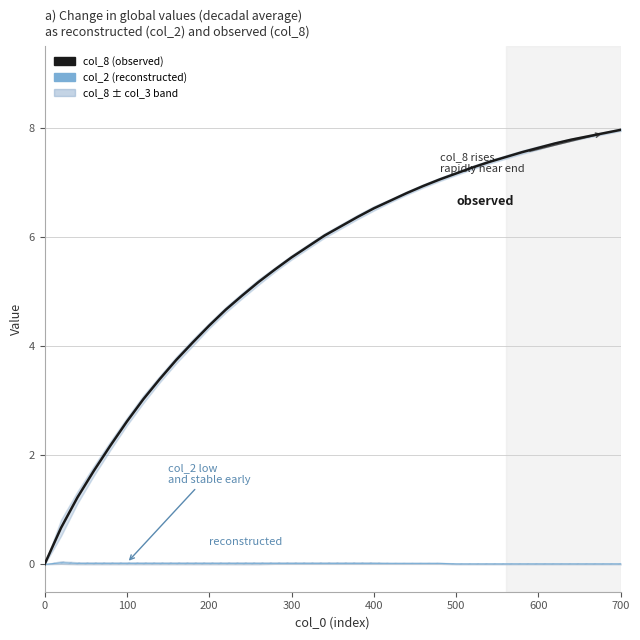

In col_2 (reconstructed), how many points are higher than both neighbors (excluding endpoints)?

1